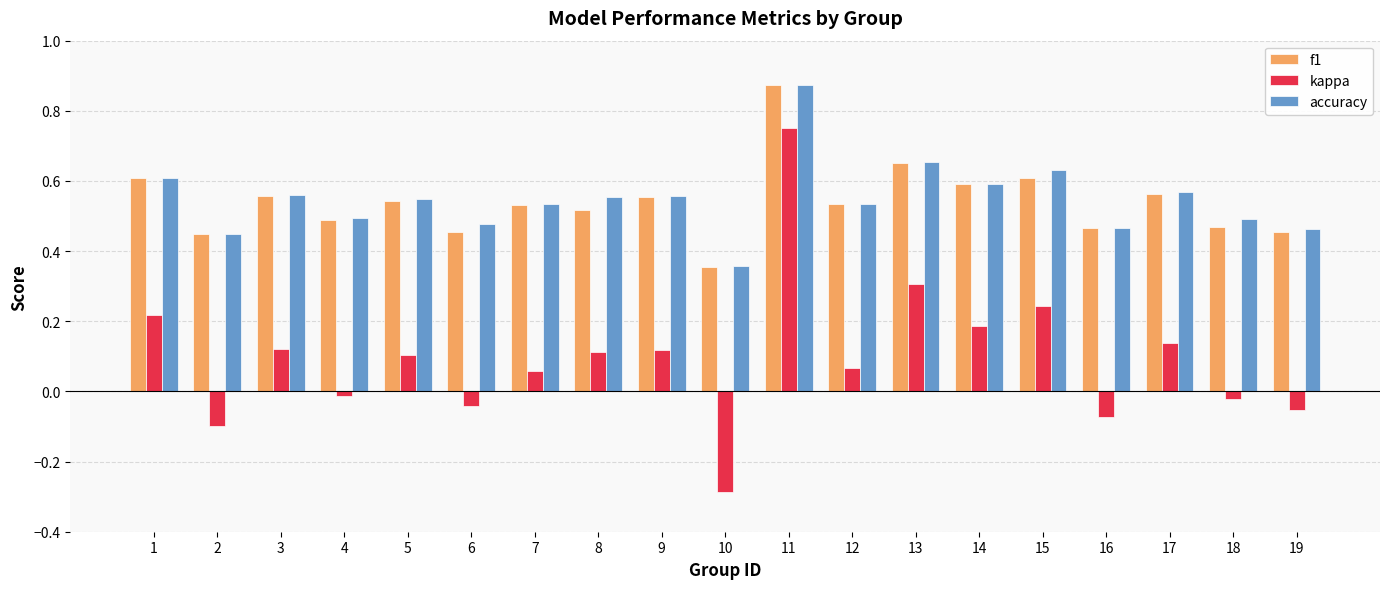

Which series has the largest range (max minus min)?

kappa